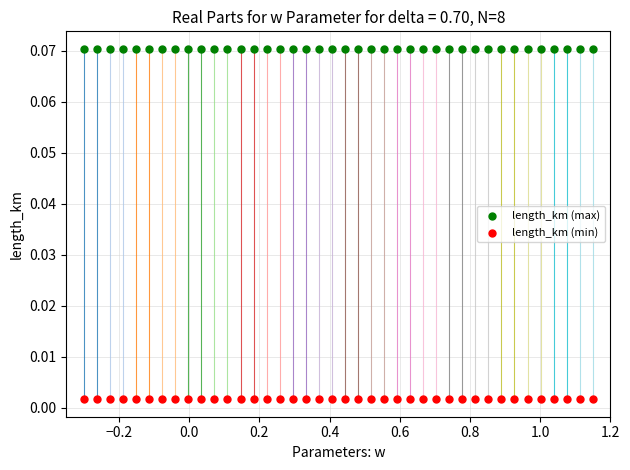

Which series contains the lowest Y value?

length_km (min)